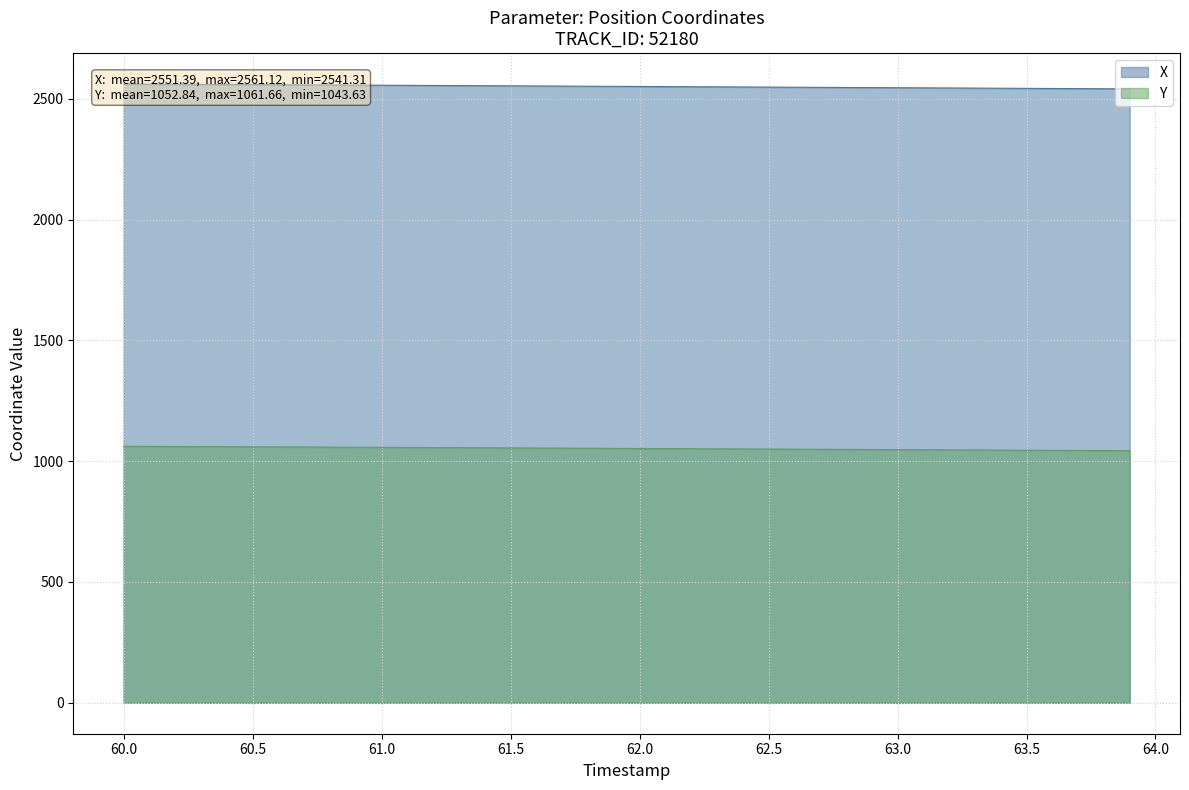

What is the minimum value for Y?

1043.6